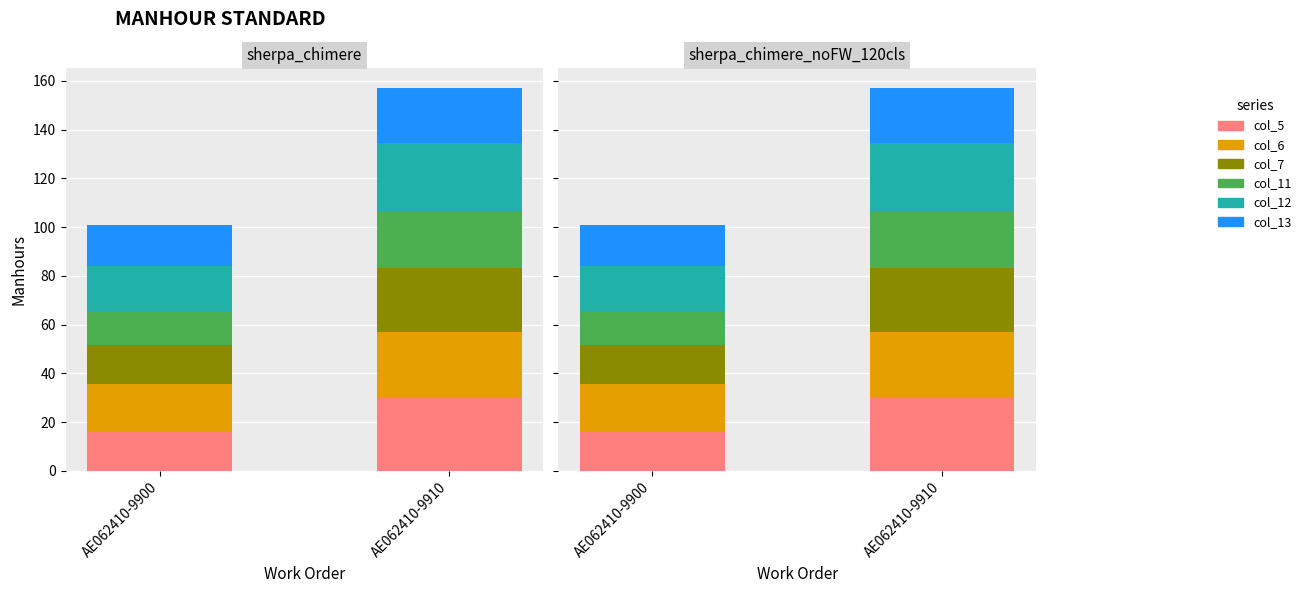

What is the approximate value of col_13 at AE062410-9910?

22.8